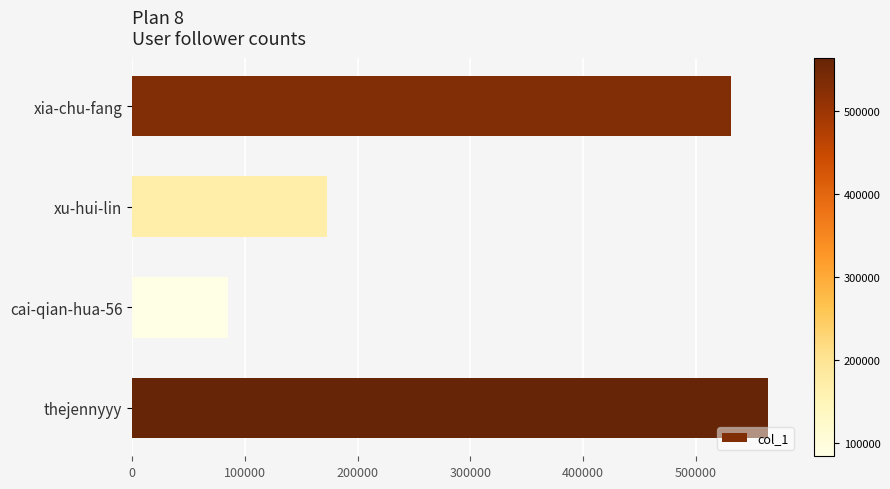

What is the minimum value shown in the chart?

84608